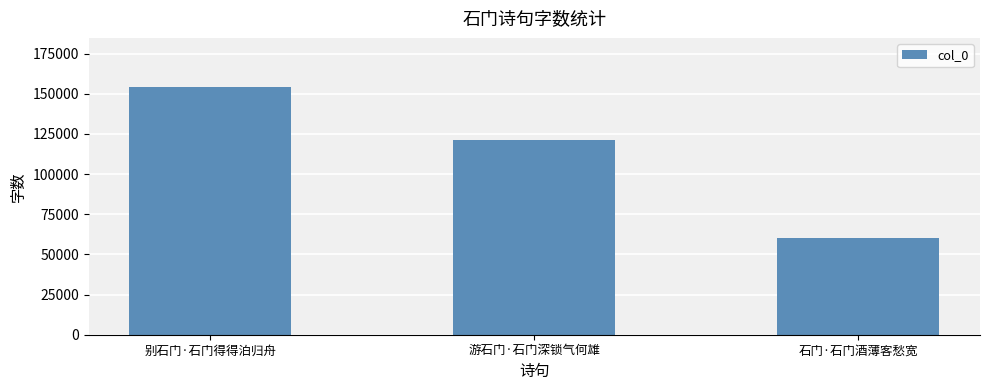

What is the greatest value displayed?

153972